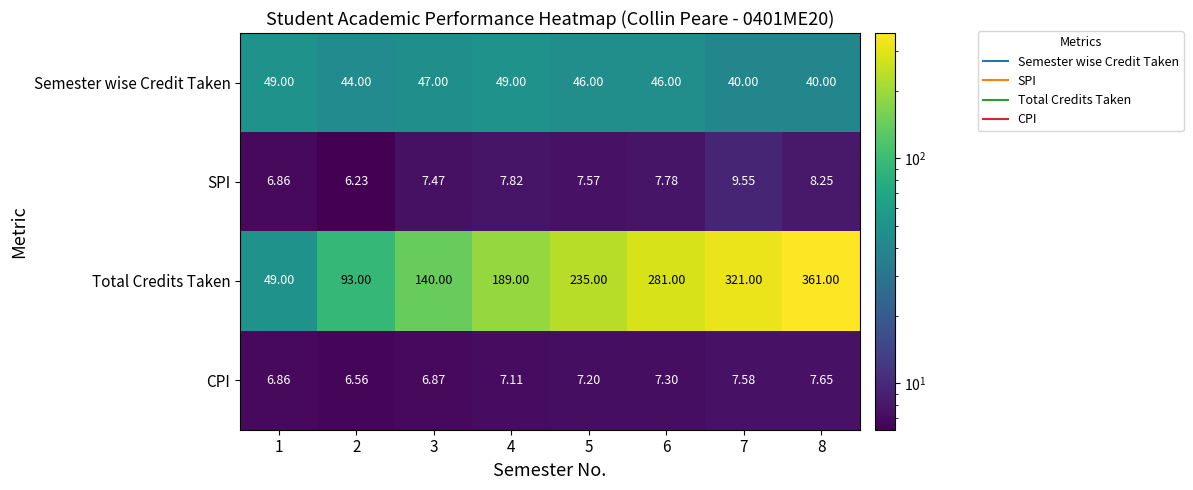

Which series has the largest total across all categories?

Total Credits Taken